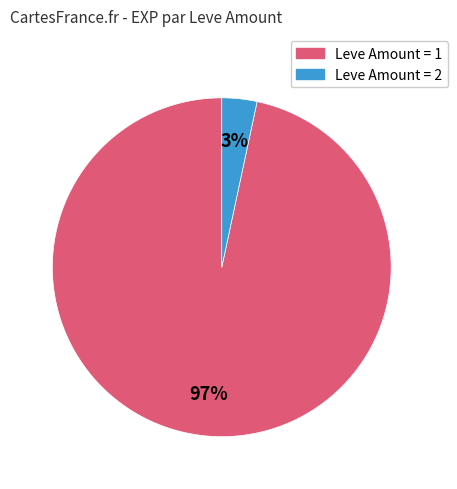

To the nearest percent, what is the average slice percentage?

50%